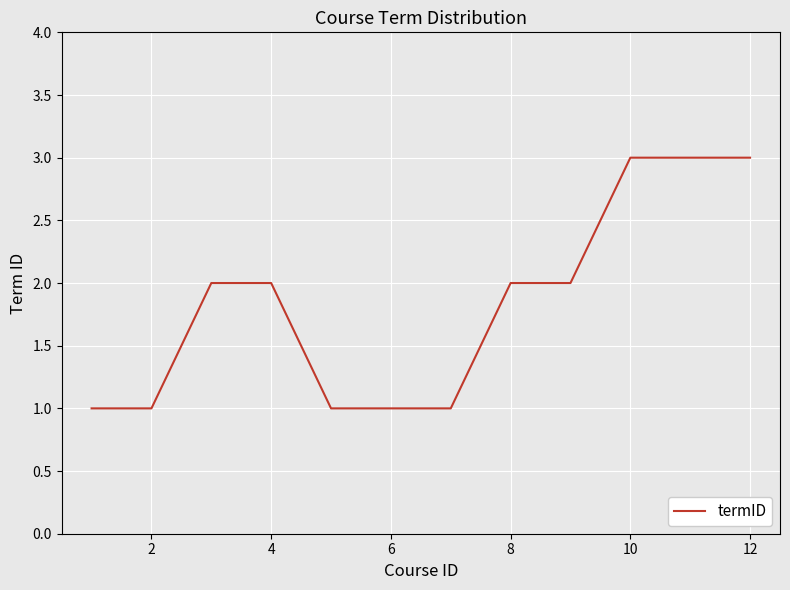

What is the maximum value shown in the chart?

3